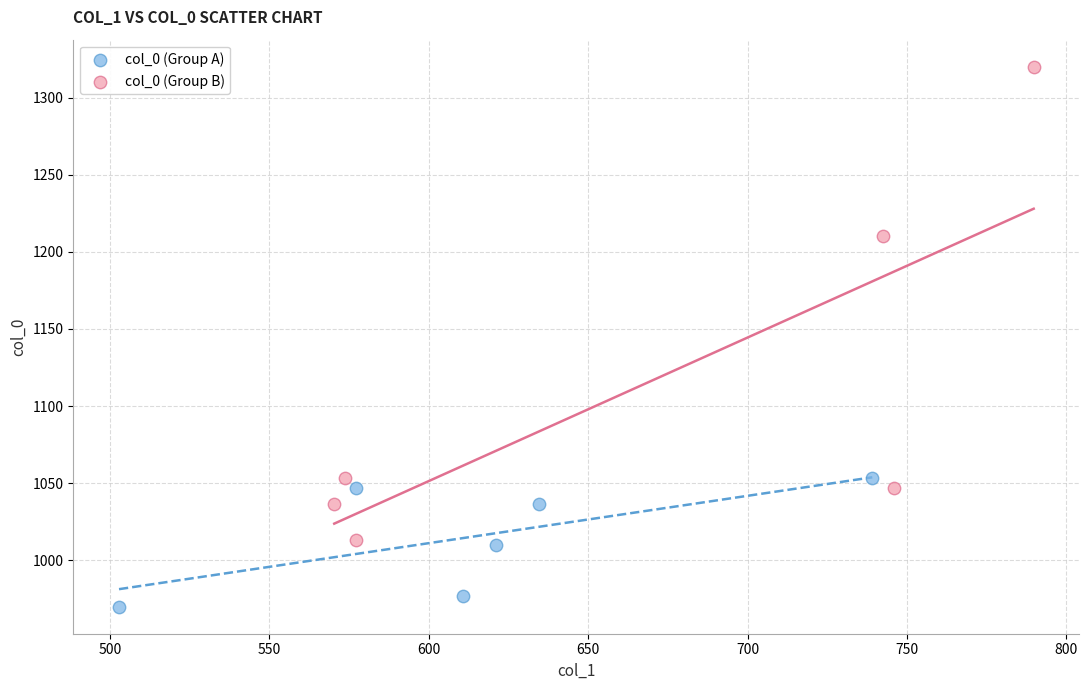

Which series has the widest spread of Y values?

col_0 (Group B)